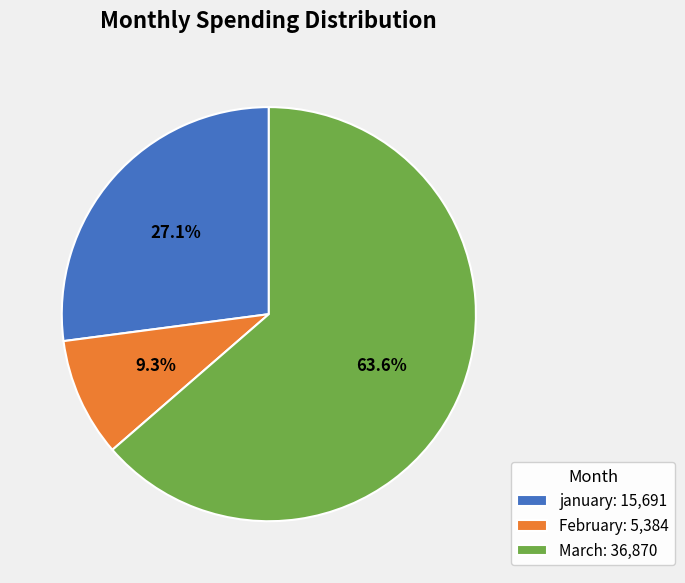

The March slice represents 64% of the pie. True or false?

True